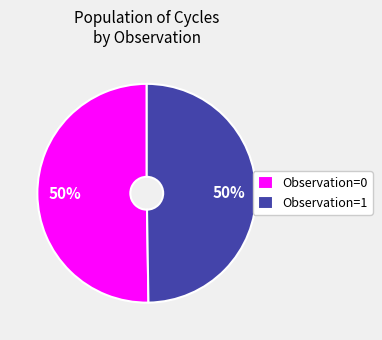

How many slices are in this pie chart?

2